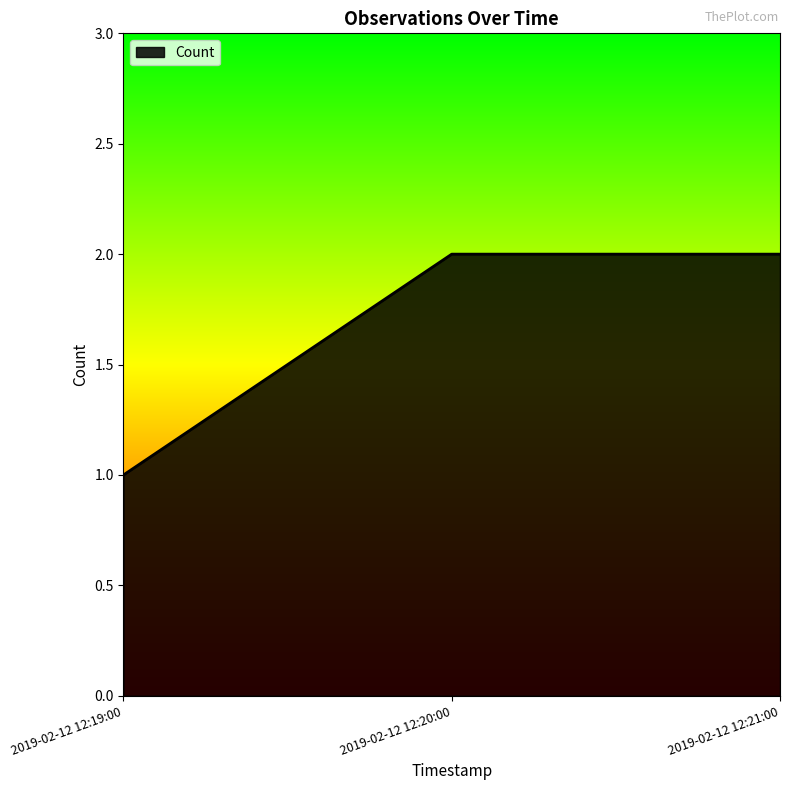

Approximately how many times larger is the value at 2019-02-12 12:20:00 compared to 2019-02-12 12:21:00?

1.0